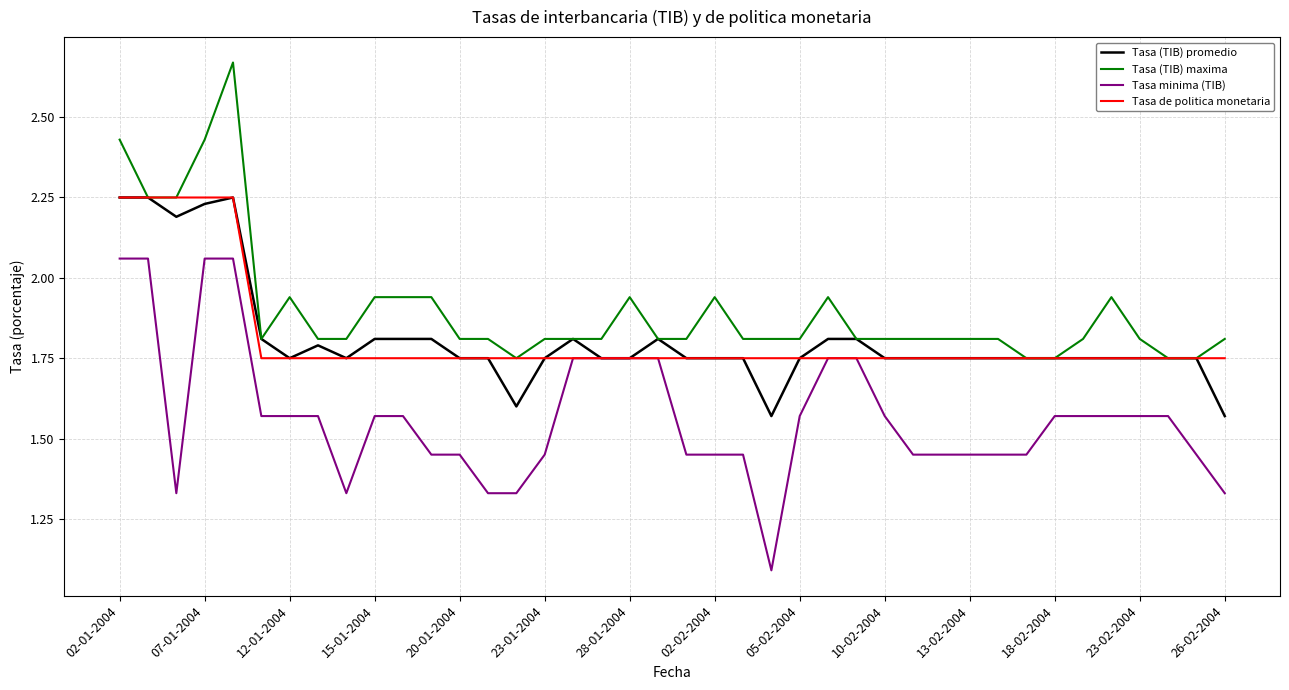

What are all the series names shown in the legend?

Tasa (TIB) promedio, Tasa (TIB) maxima, Tasa minima (TIB), Tasa de politica monetaria